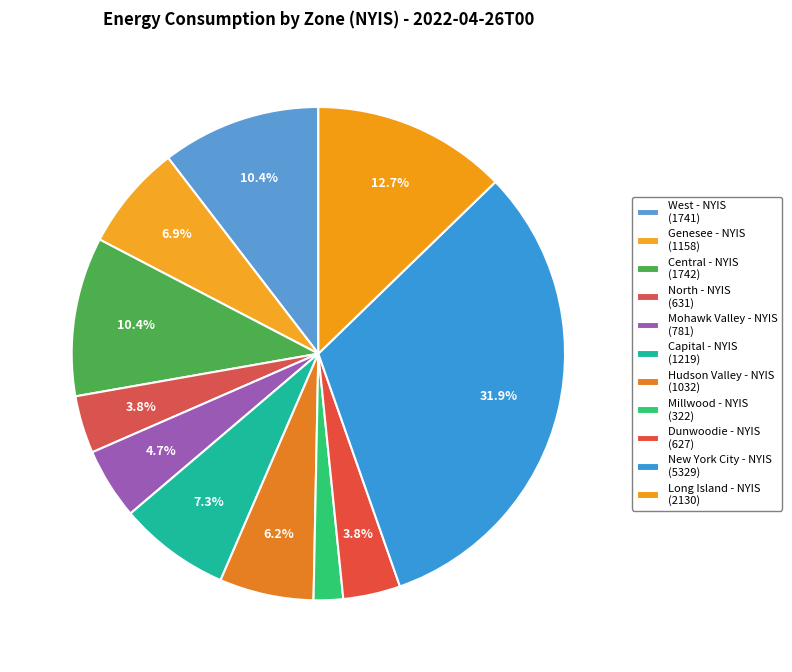

How many slices are in this pie chart?

11